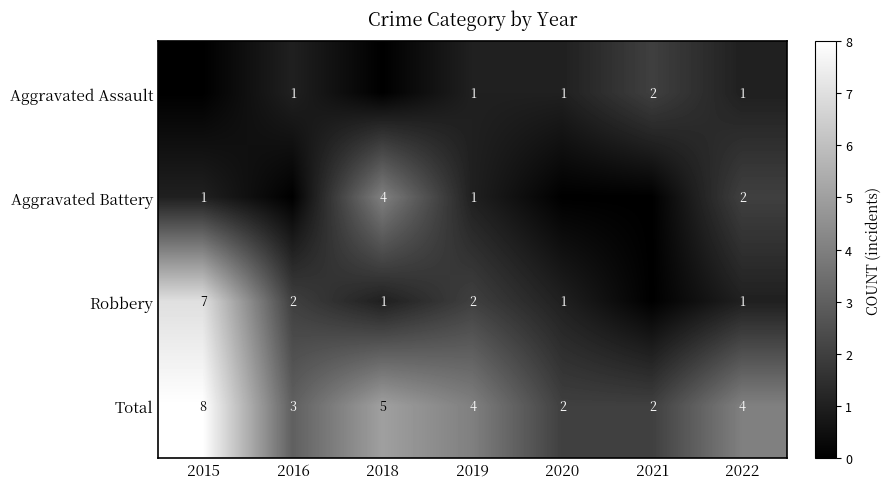

What is the difference between the maximum and minimum values in the Total series?

6